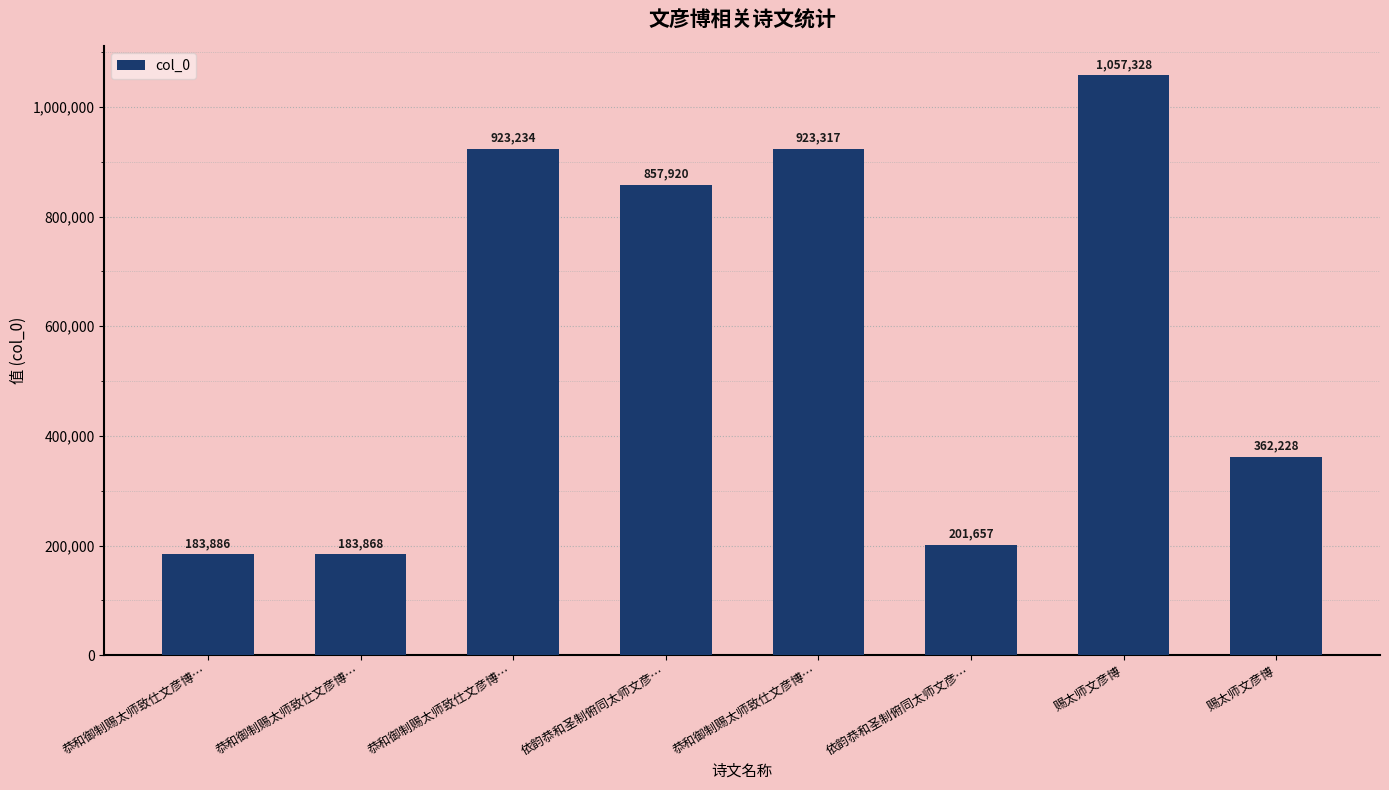

Approximately how many times larger is the value at 恭和御制赐太师致仕文彦博… compared to 恭和御制赐太师致仕文彦博…?

1.0